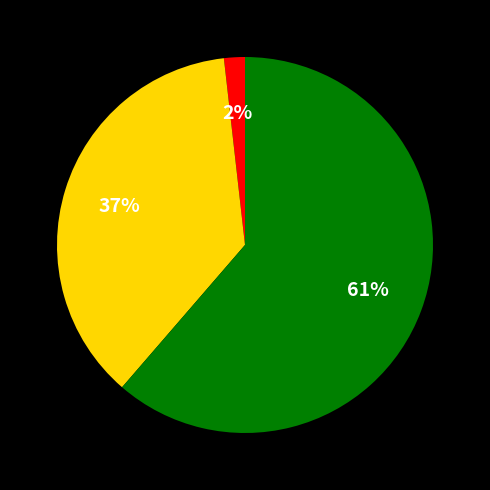

How many segments does this pie chart have?

3